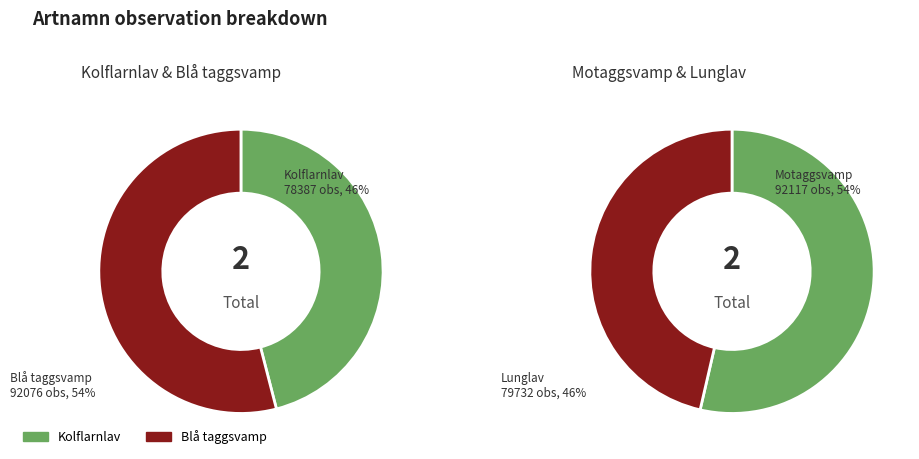

What is the change in value from Blå taggsvamp to Lunglav?

-12344